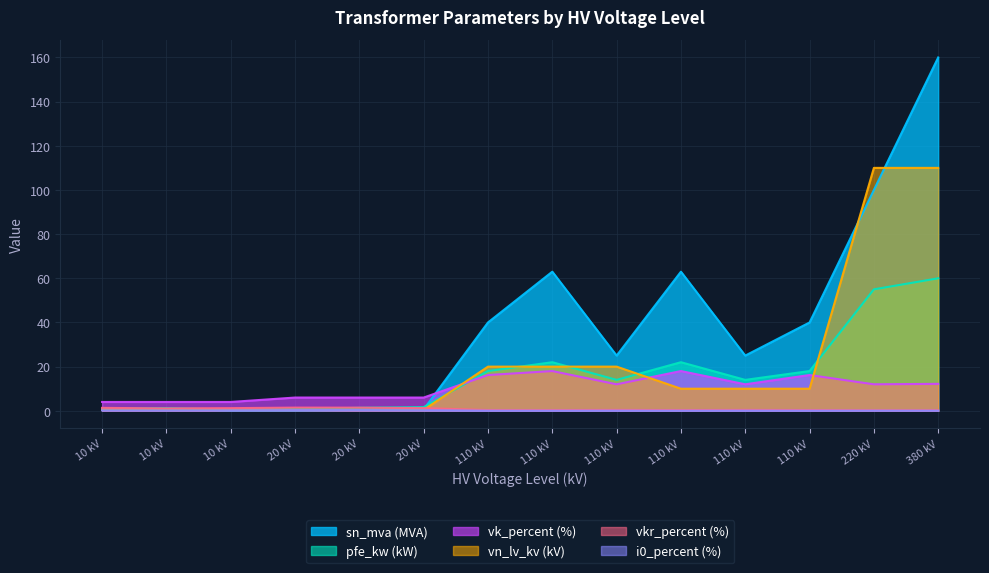

Which series has the largest total across all categories?

sn_mva (MVA)